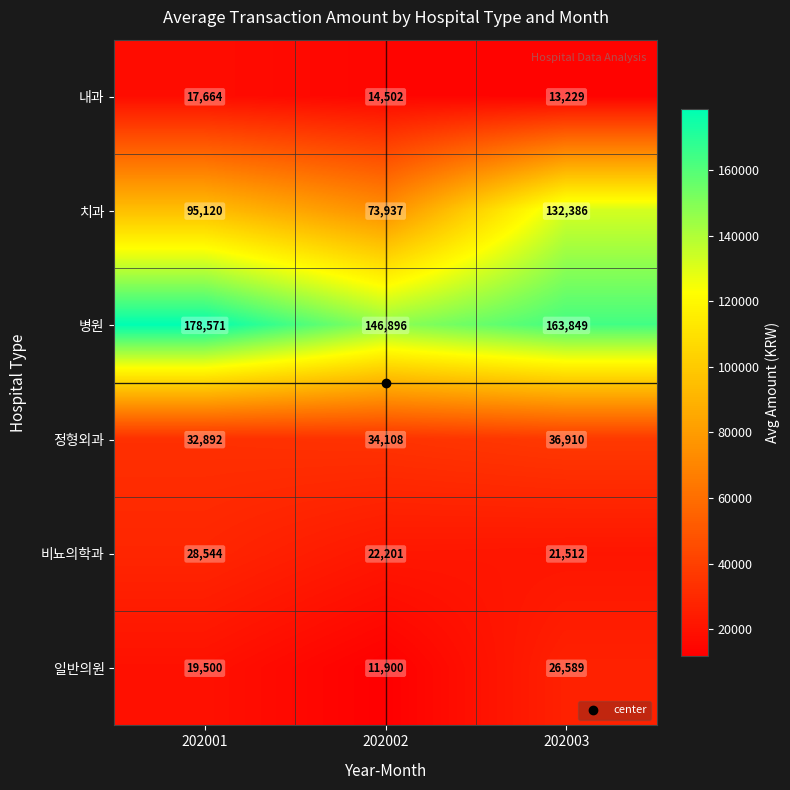

What is the sum of the 일반의원 values at 202001 and 202002?

31400